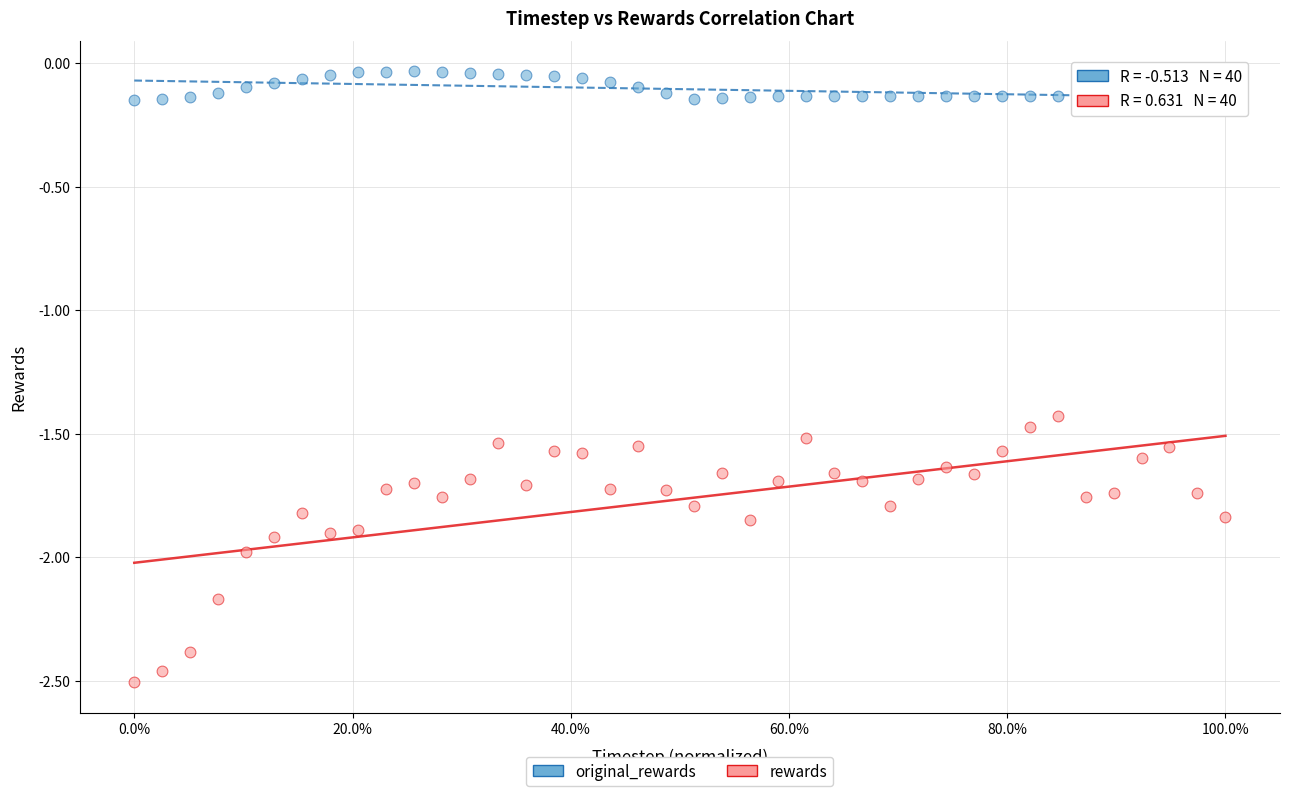

Across all data points, what is the range of X values (max minus min)?

1.0